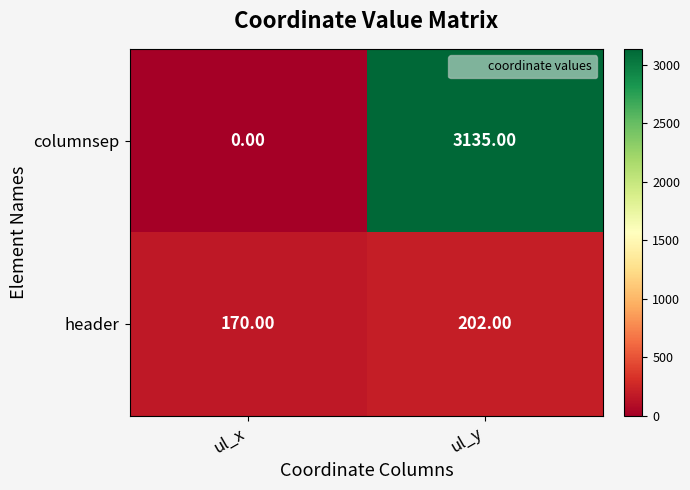

What is the difference between the header values at ul_y and ul_x?

32